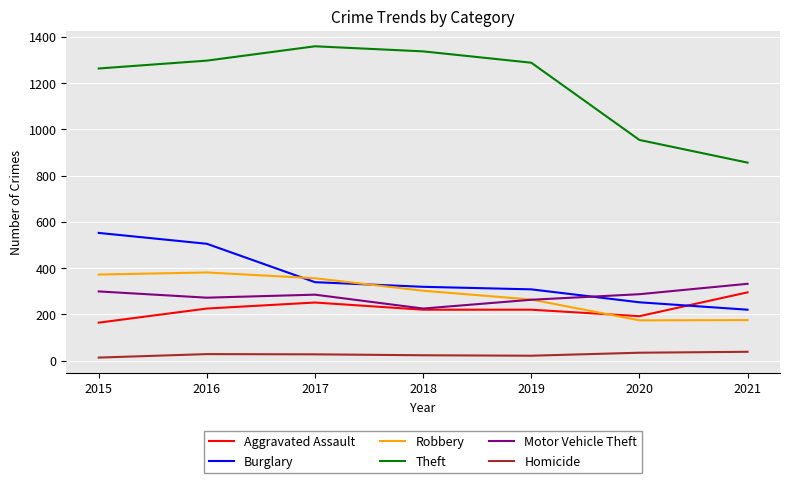

Is this an area chart (filled region under the line)?

No